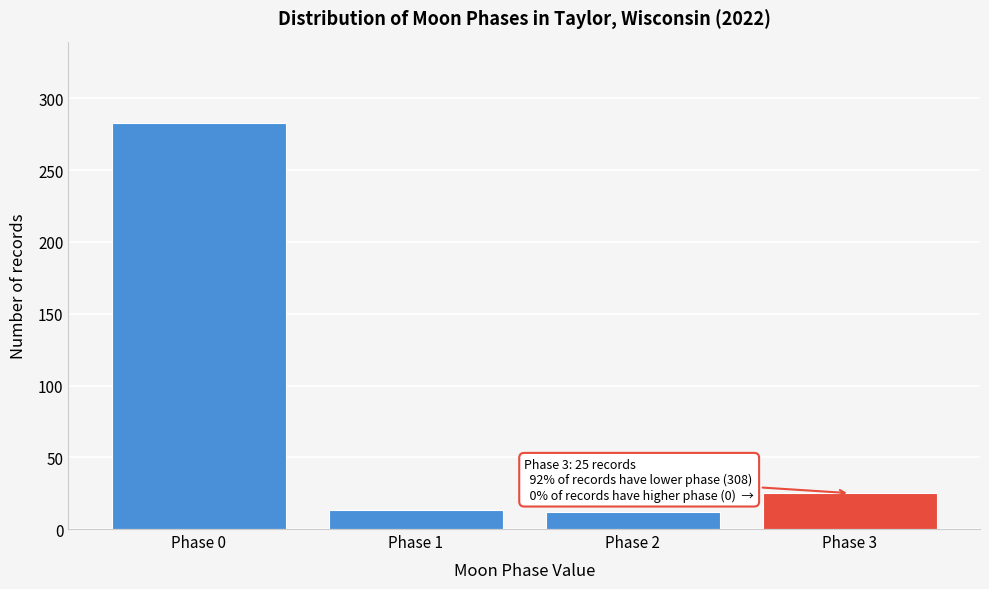

Which category has the highest value across all series?

Phase 0